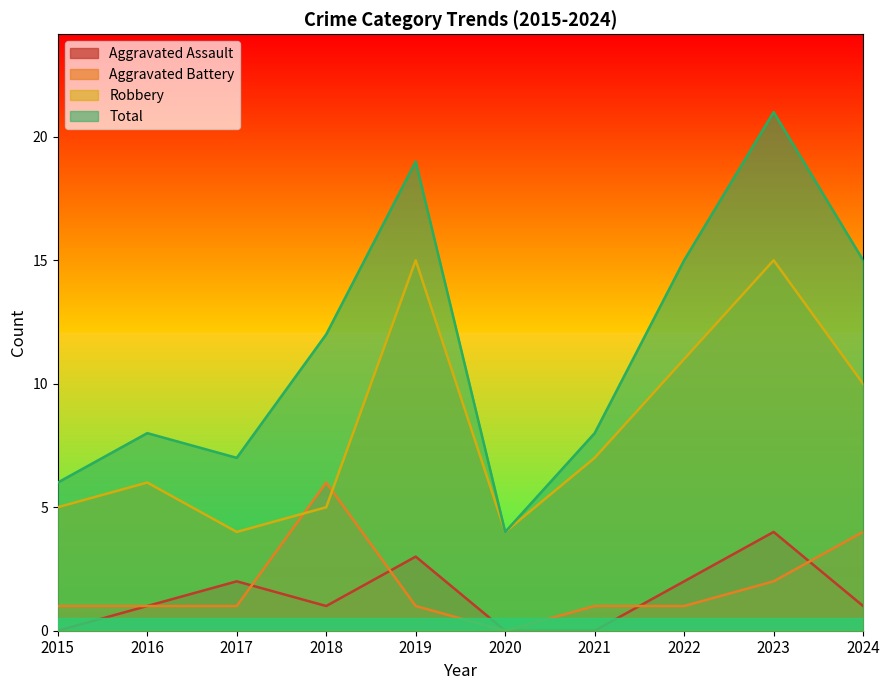

List the series in order of their peak value, highest first.

Total, Robbery, Aggravated Battery, Aggravated Assault